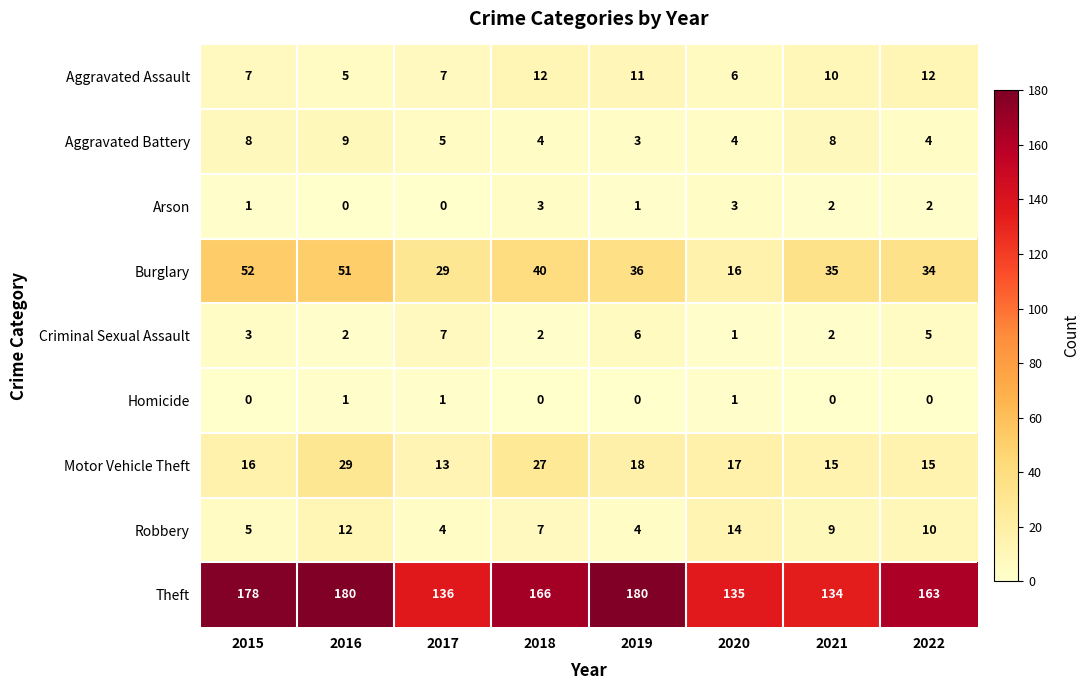

The Arson series shows -2 at 2017. True or false?

False